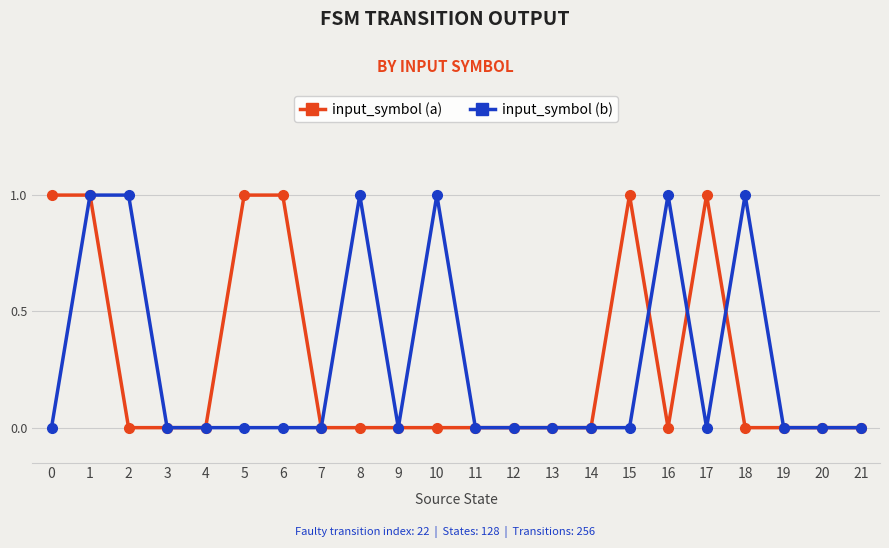

True or false: input_symbol (b) has more than 1 interior local peaks.

True